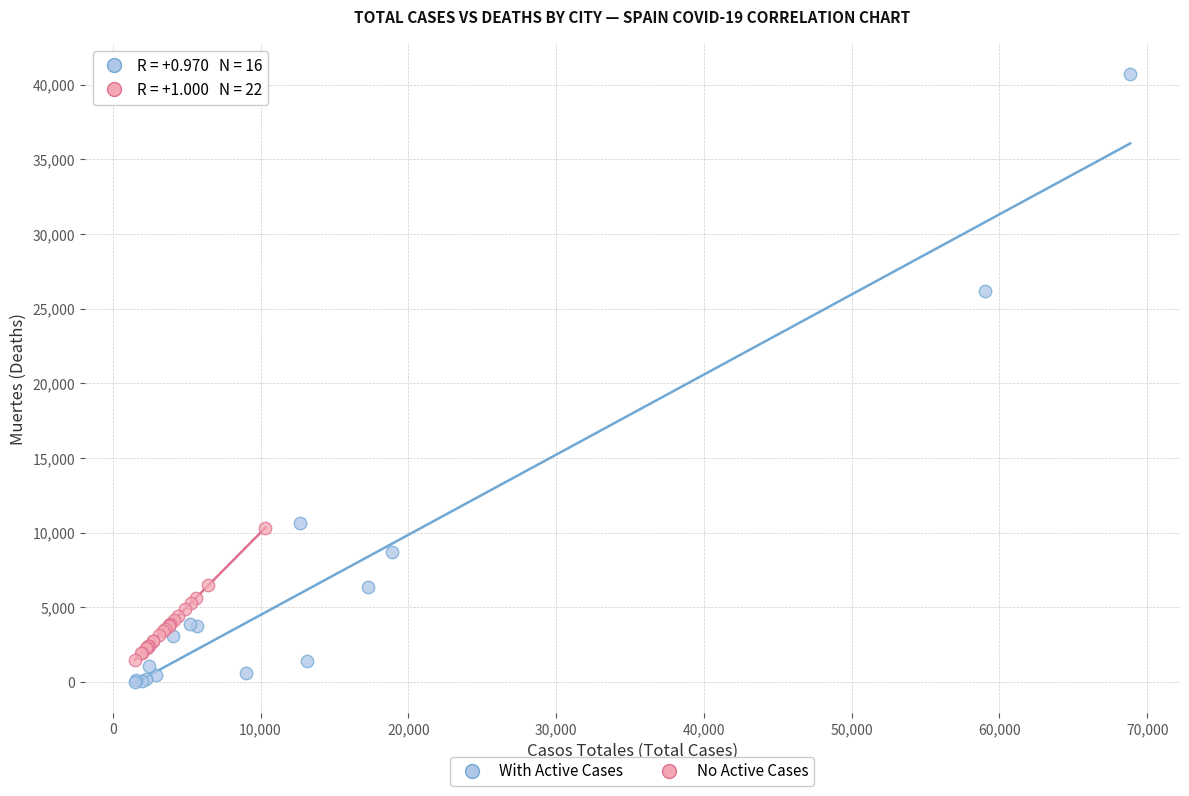

Which series has the largest Y range (max minus min)?

With Active Cases